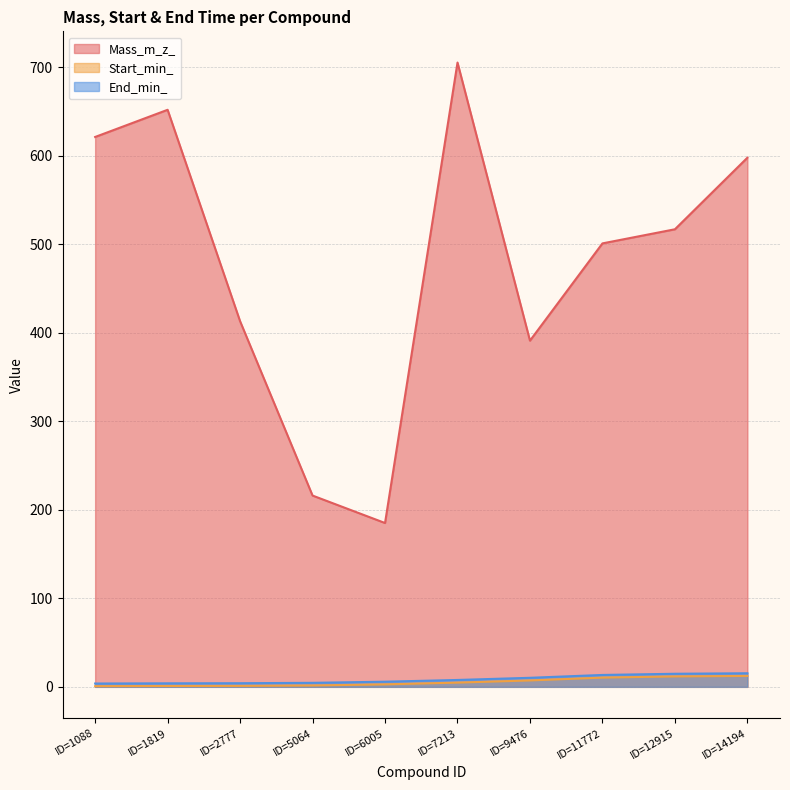

What is the value of the Start_min_ point at the 1st from the left?

0.8